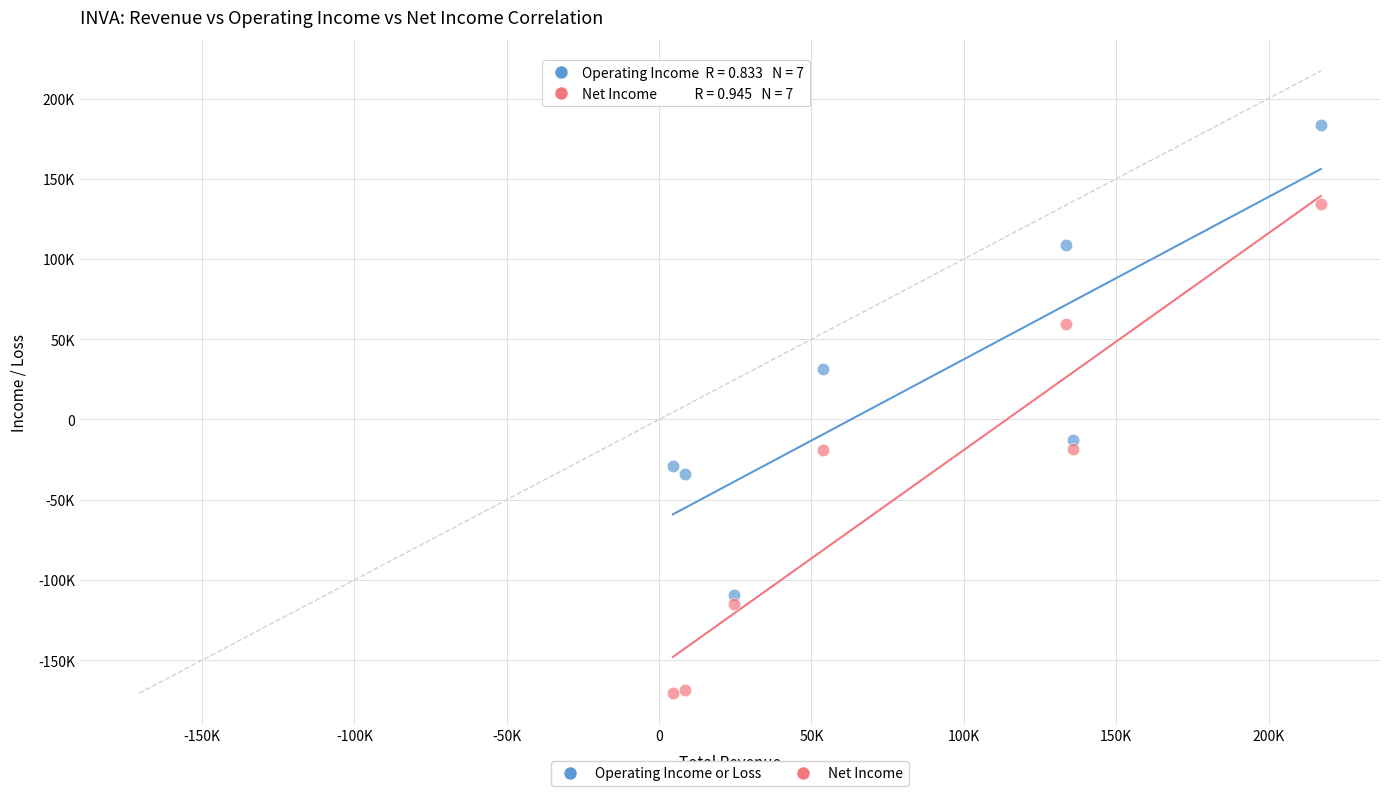

What are all the series names shown in the legend?

Operating Income or Loss, Net Income